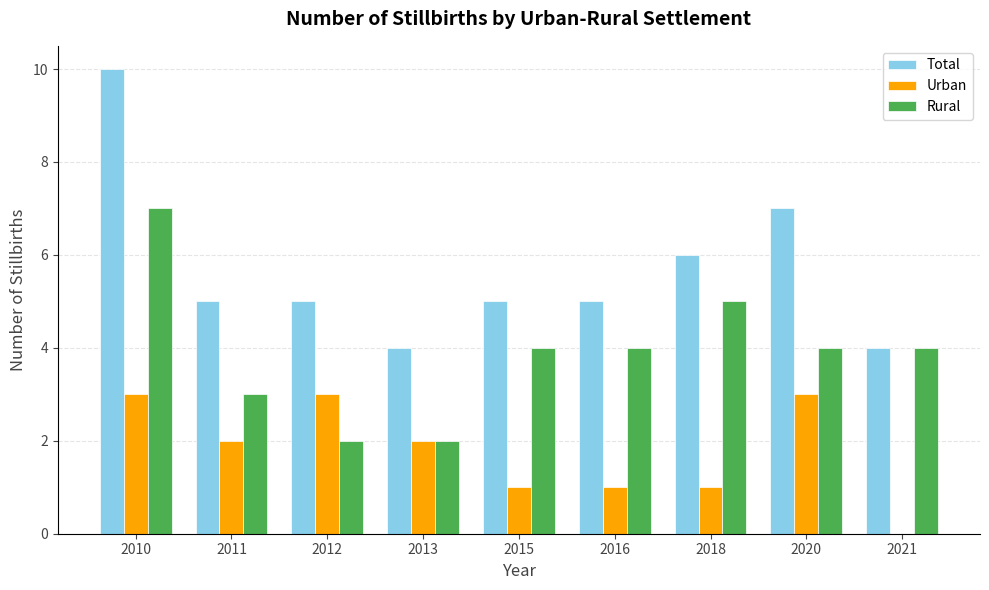

What value does the Rural series have at 2012?

2